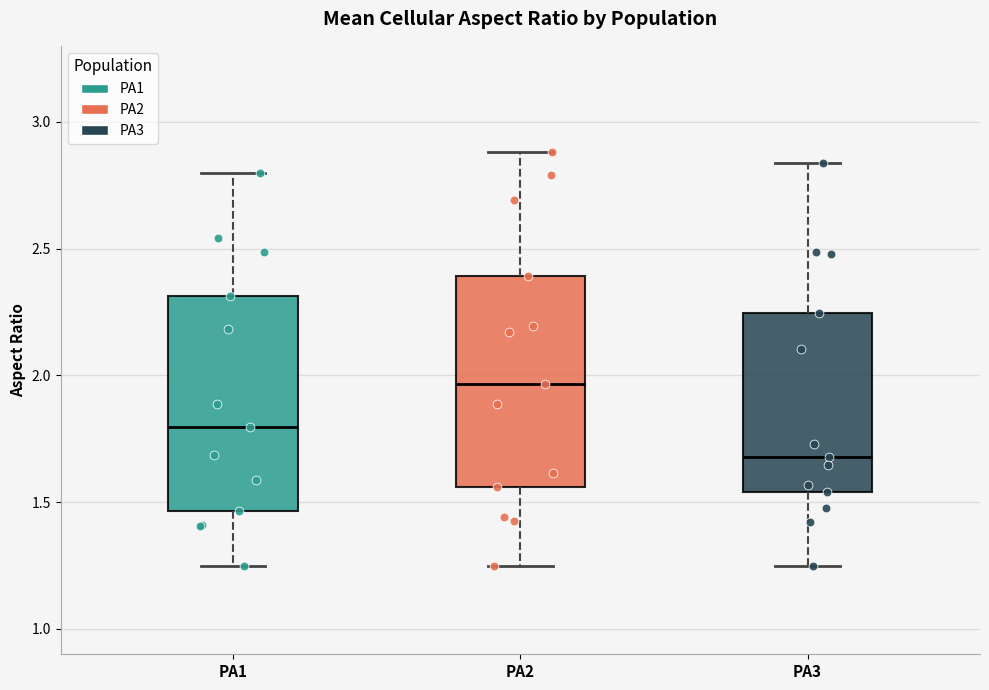

Where does the lower whisker of the box for PA2 end on the y-axis? The values are not printed on the chart, so give them approximately, as read against the axis.

1.25